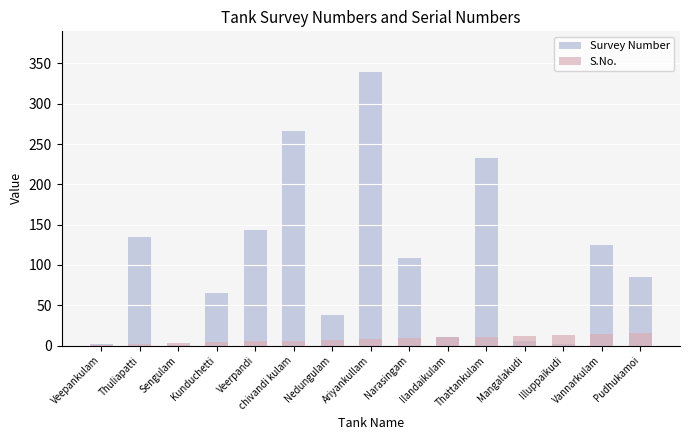

How many values in the Survey Number series are below 85?

7